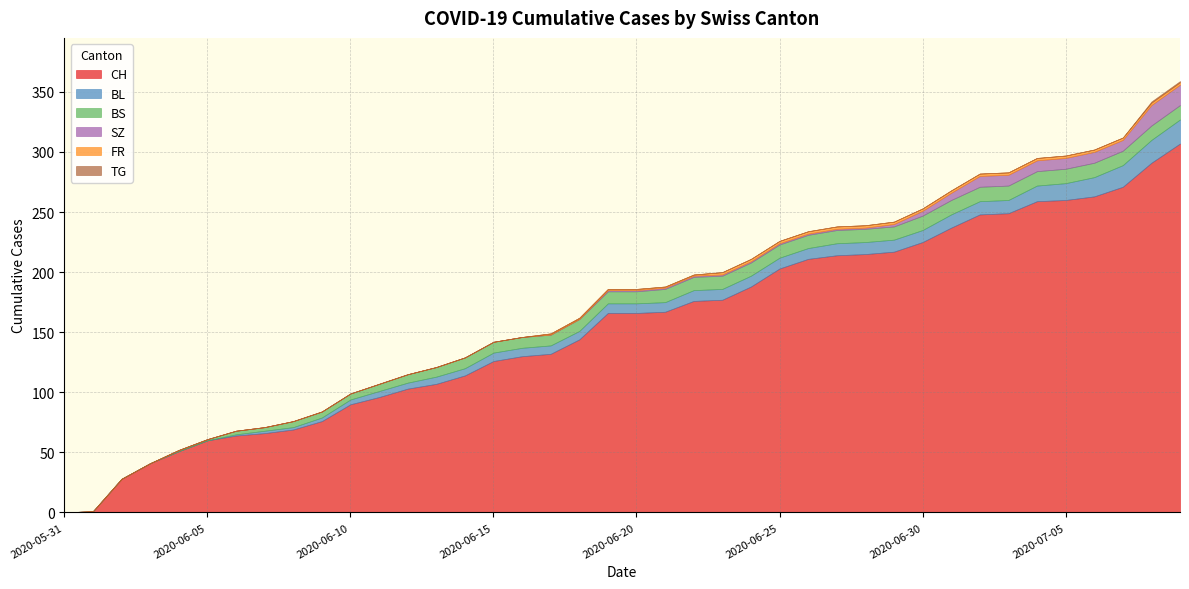

True or false: SZ has a value of 12 at 2020-06-06.

False